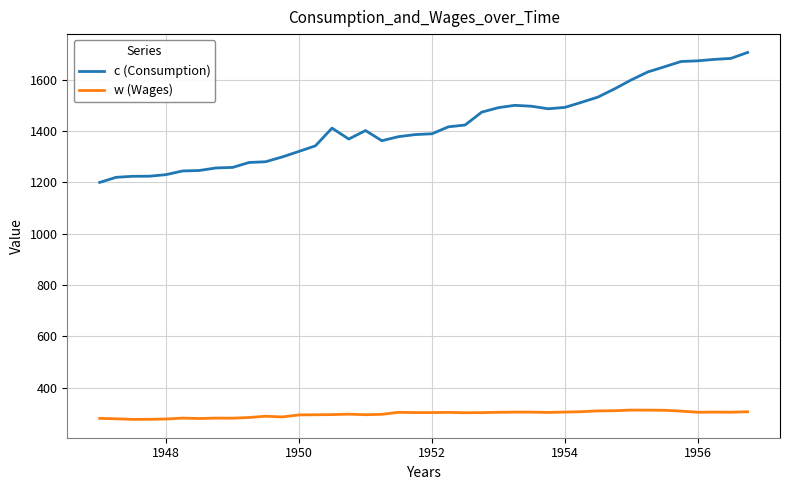

What is the greatest value displayed?

1705.8